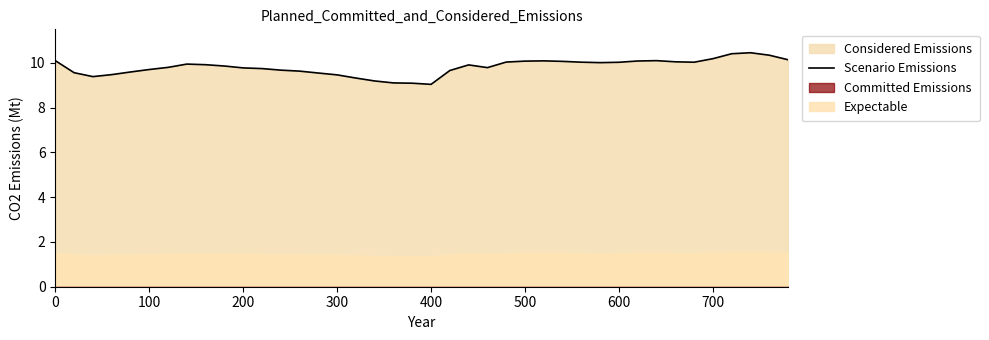

Reading right to left, what are all the values shown in this chart?

10.1	10.3	10.4	10.4	10.2	10.0	10.0	10.1	10.1	10.0	10.0	10.0	10.1	10.1	10.1	10.0	9.8	9.9	9.7	9.0	9.1	9.1	9.2	9.3	9.5	9.5	9.6	9.7	9.7	9.8	9.9	9.9	9.9	9.8	9.7	9.6	9.5	9.4	9.6	10.1